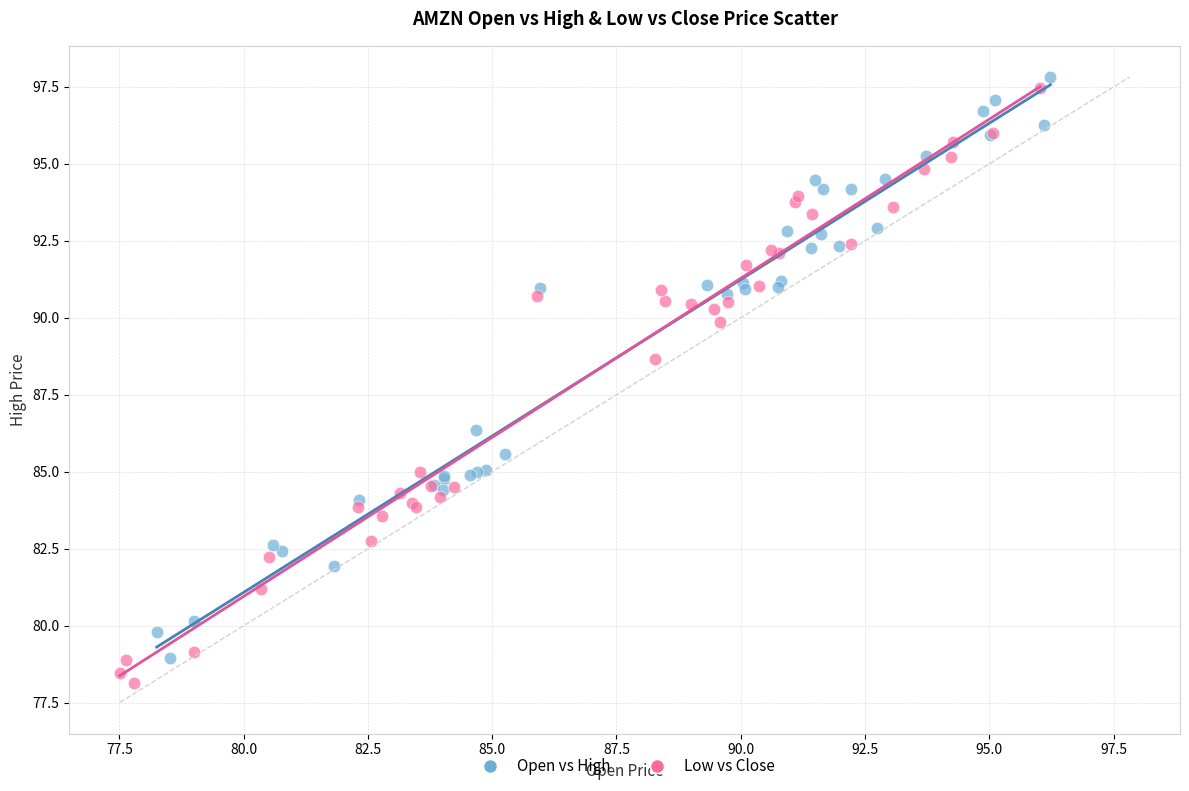

Which series has the widest spread of Y values?

Low vs Close